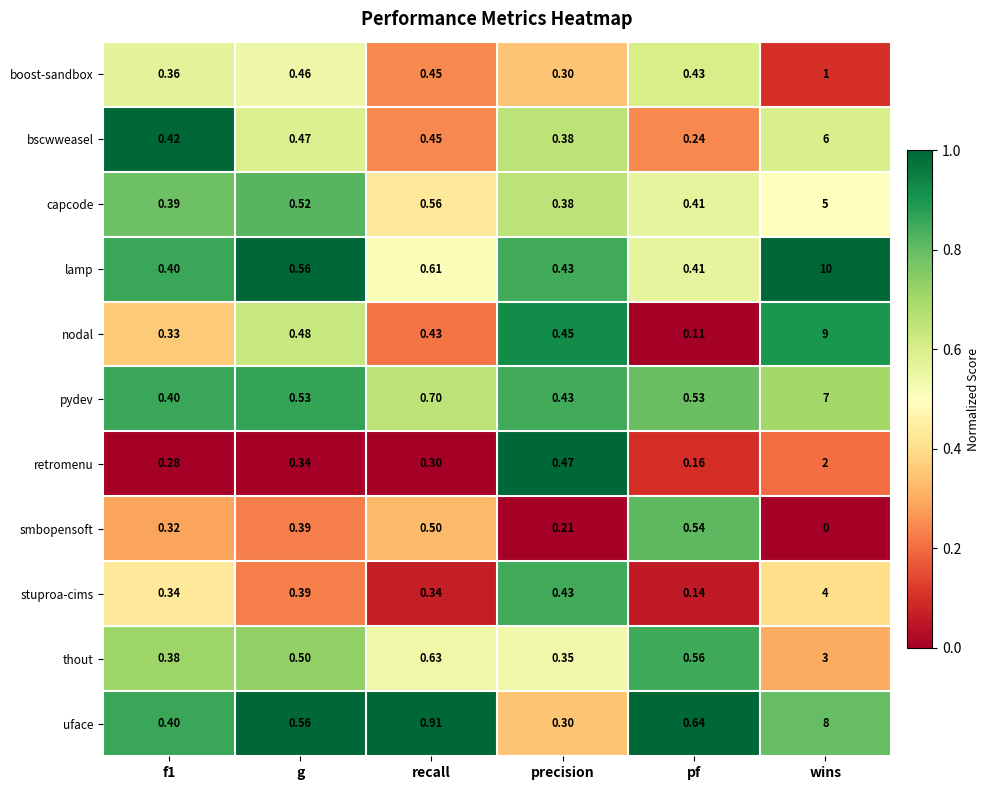

Which series has the widest spread of values?

lamp